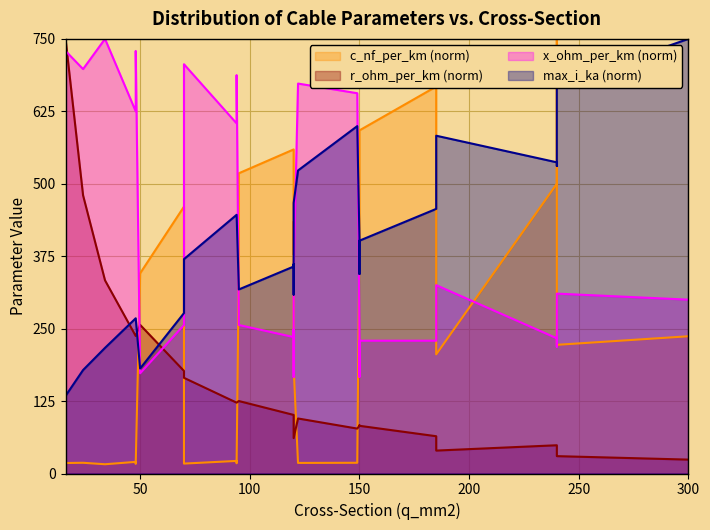

Where is the first local minimum for max_i_ka?

3